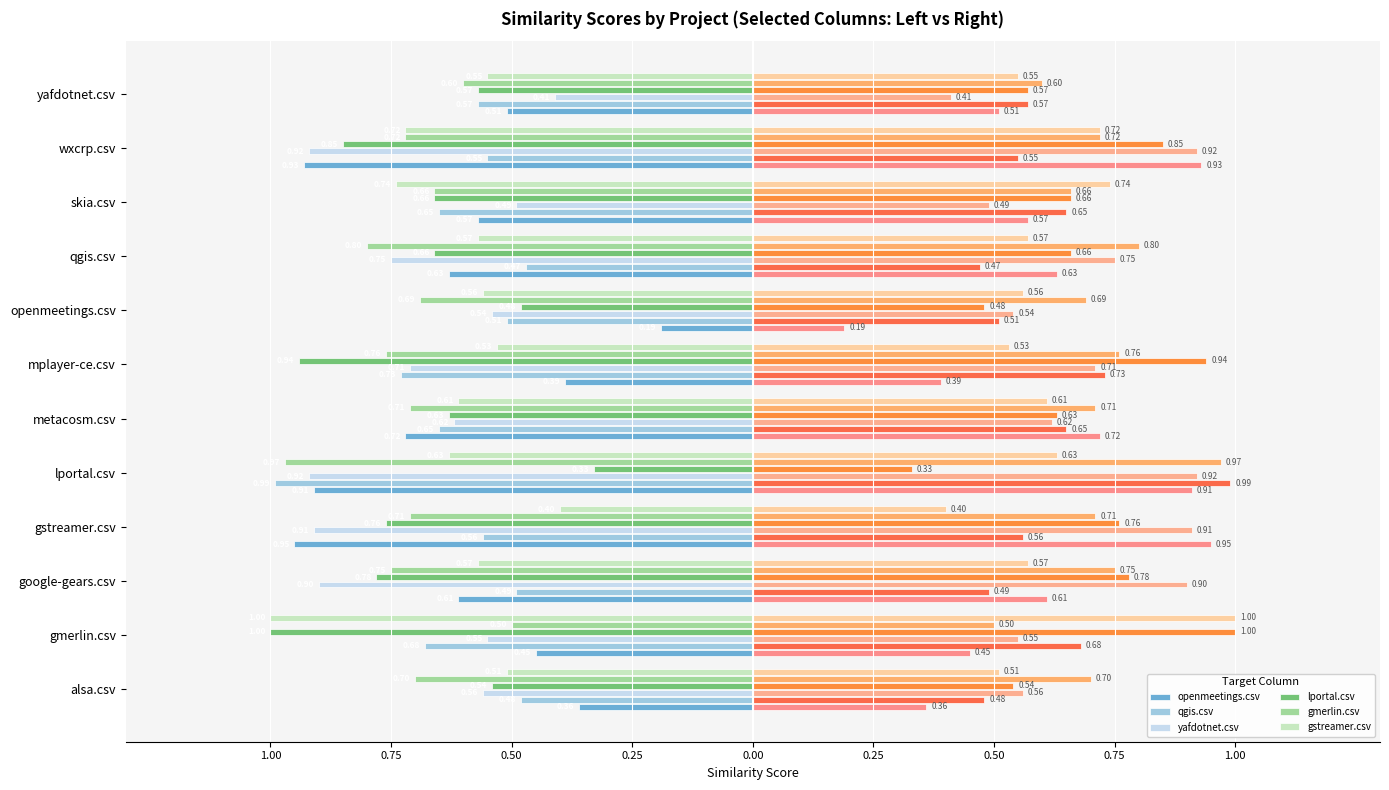

Rank the series at alsa.csv from highest to lowest value.

openmeetings.csv, qgis.csv, gstreamer.csv, lportal.csv, yafdotnet.csv, gmerlin.csv